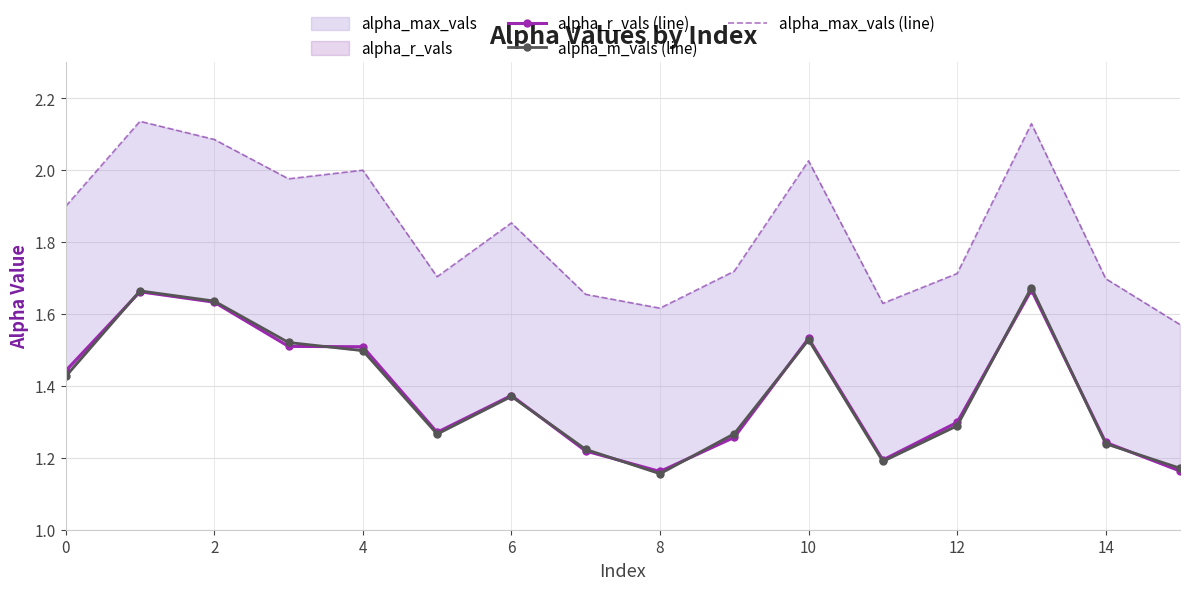

Where is alpha_max_vals (line) nearest to the value 1?

15